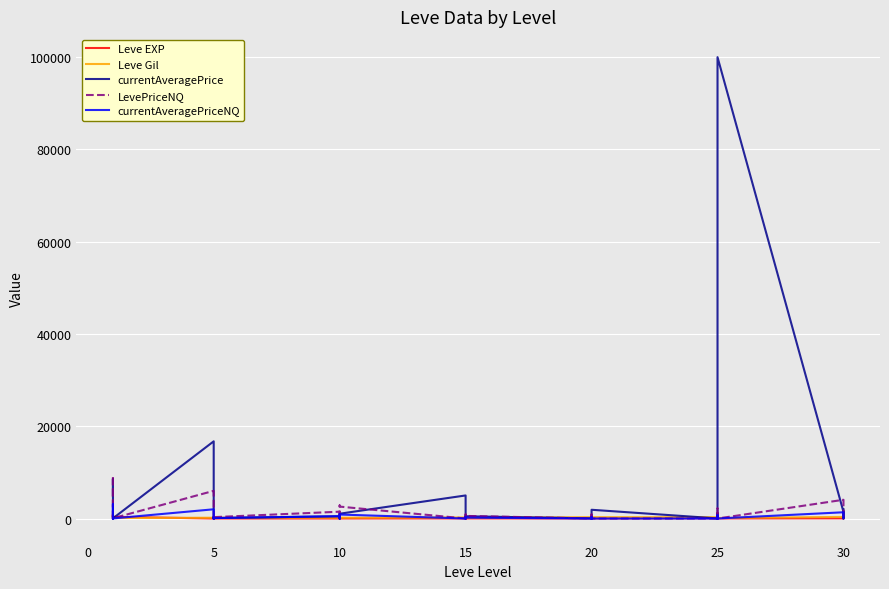

What is the sum of all Leve EXP values?

3413.0